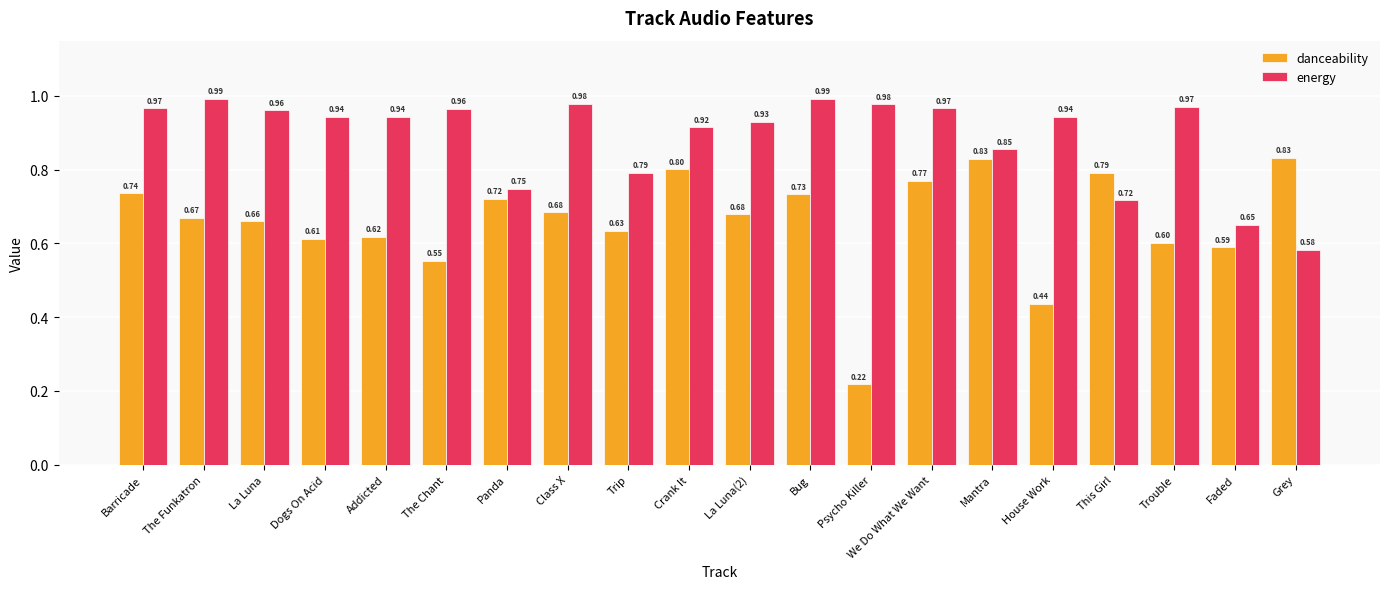

What is the value of the danceability bar at the 20th from the left?

0.8